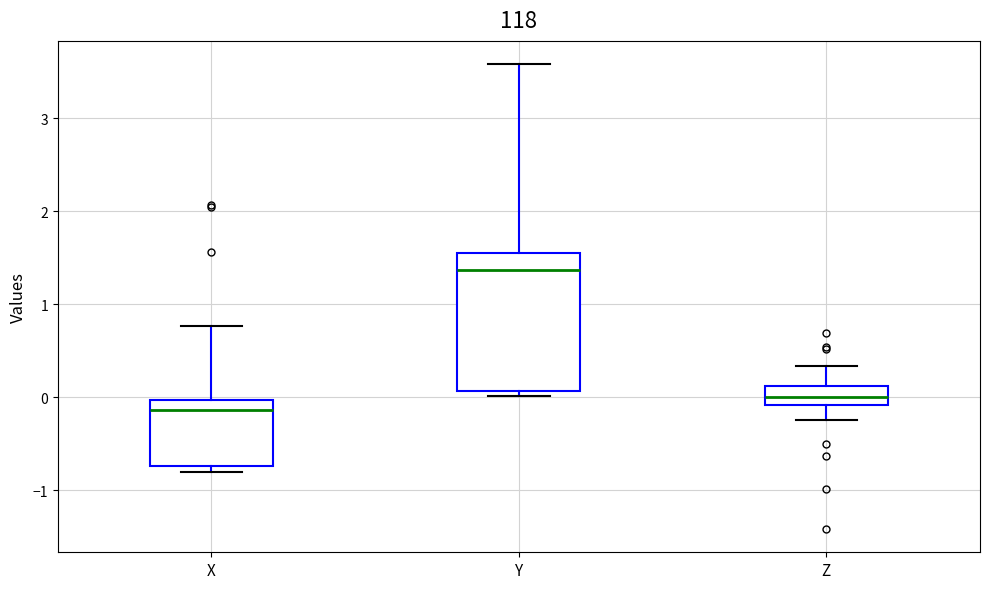

Reading left to right, read every box against the y-axis: the position of its median line, the range the box covers, and the ends of its whiskers. The values are not printed on the chart, so give them approximately, as read against the axis.

X: median -0.1, box -0.7 to 0.0, whiskers -0.8 to 0.8
Y: median 1.4, box 0.1 to 1.6, whiskers 0.0 to 3.6
Z: median 0.0, box -0.1 to 0.1, whiskers -0.2 to 0.3